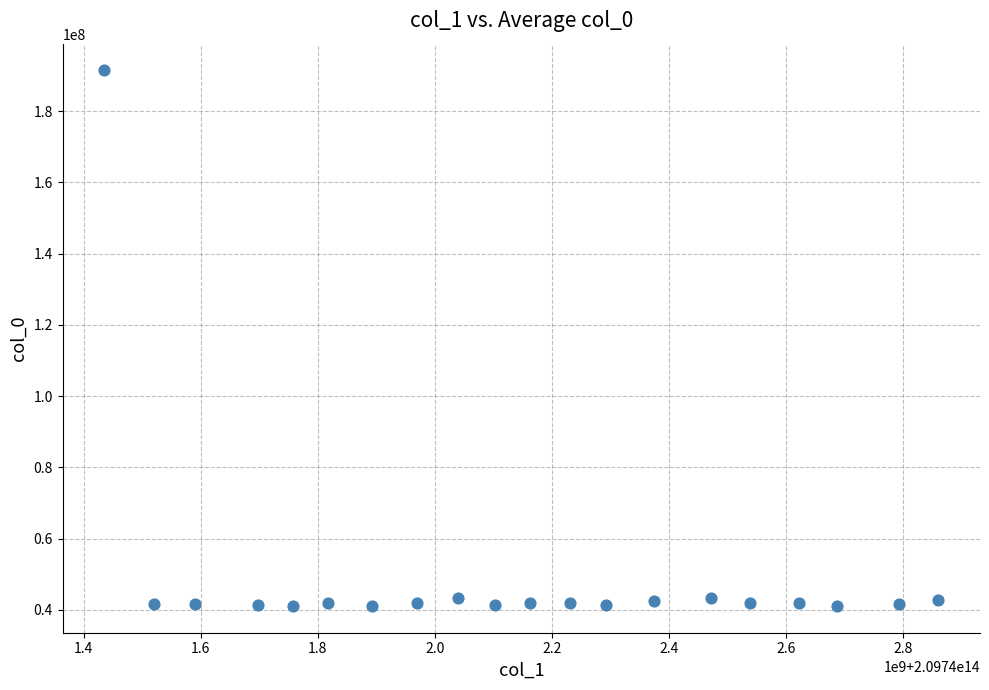

What is the range of Y values (max minus min)?

150297191